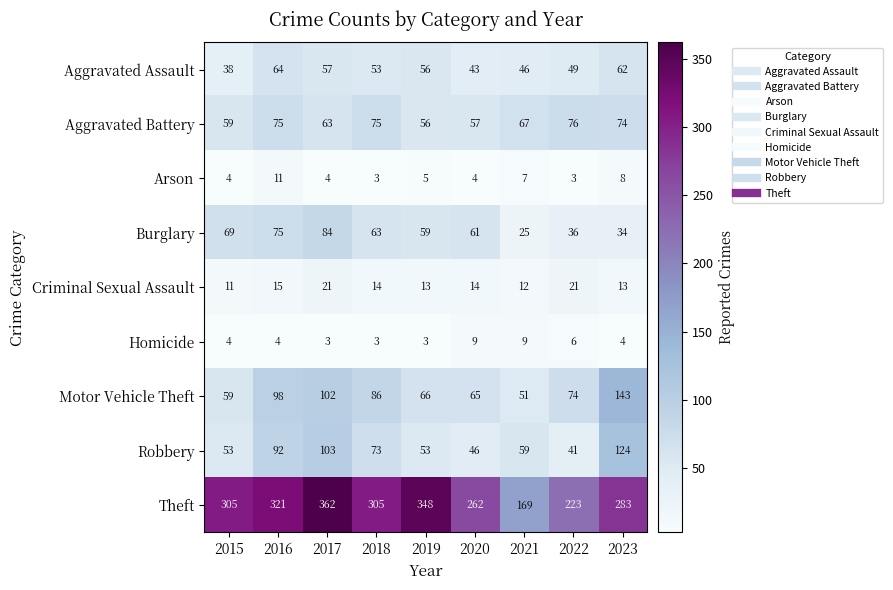

Between 2016 and 2023, which series saw the biggest shift?

Motor Vehicle Theft